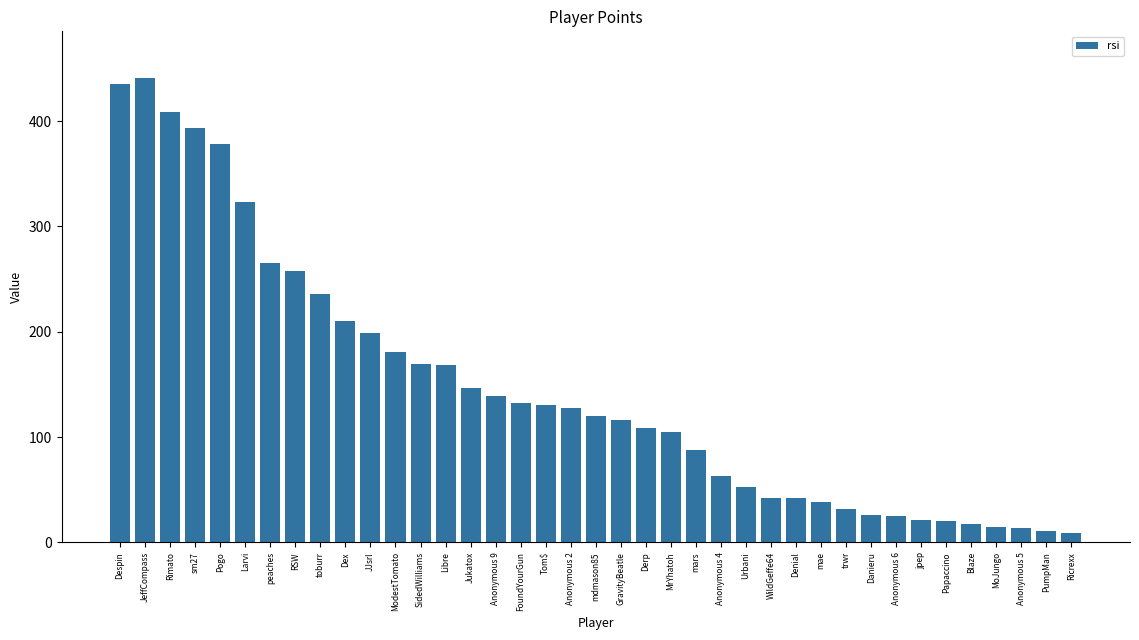

What is the ratio of the value at Rimato to the value at Pogo?

1.1